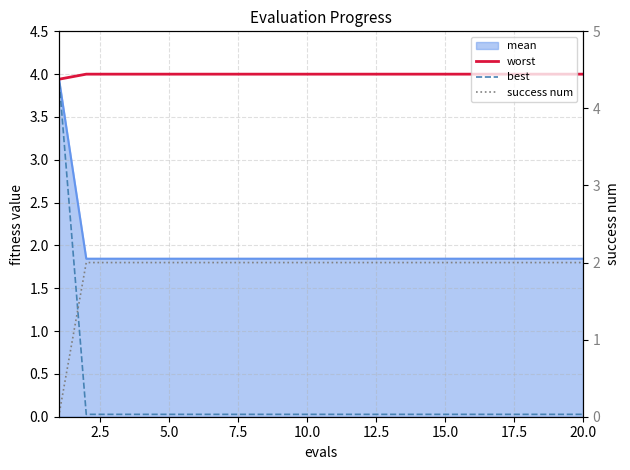

The value of worst at 10.0 is 1.8. True or false?

False